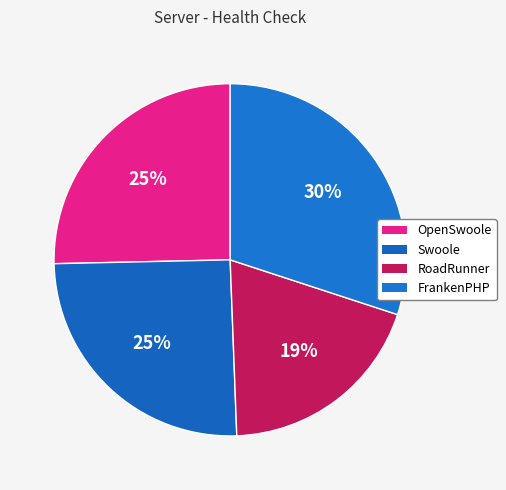

To the nearest percent, what portion does FrankenPHP represent?

30%